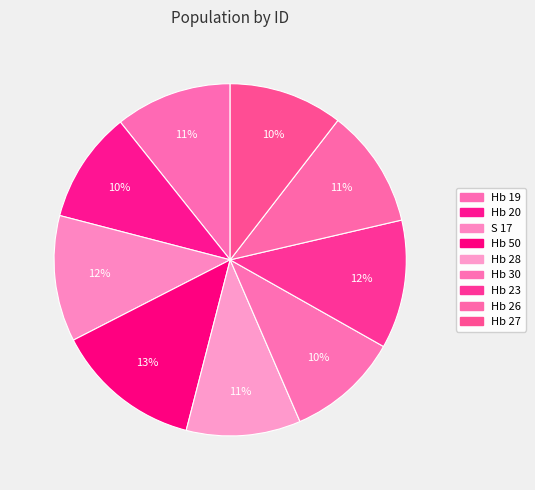

Is there any slice that represents more than half of the pie?

No